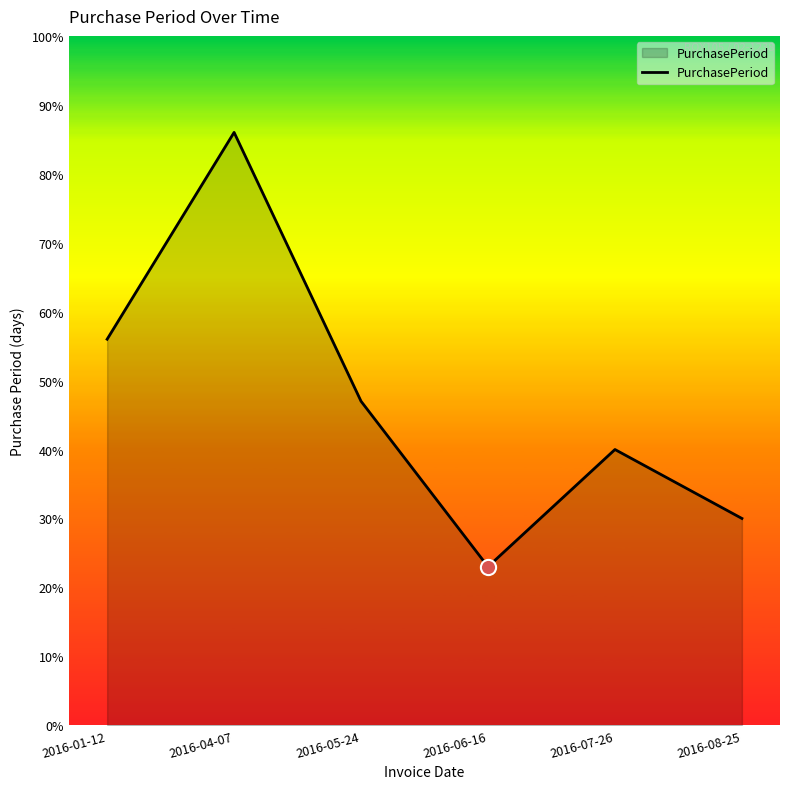

Between 2016-07-26 and 2016-01-12, which is larger?

2016-01-12